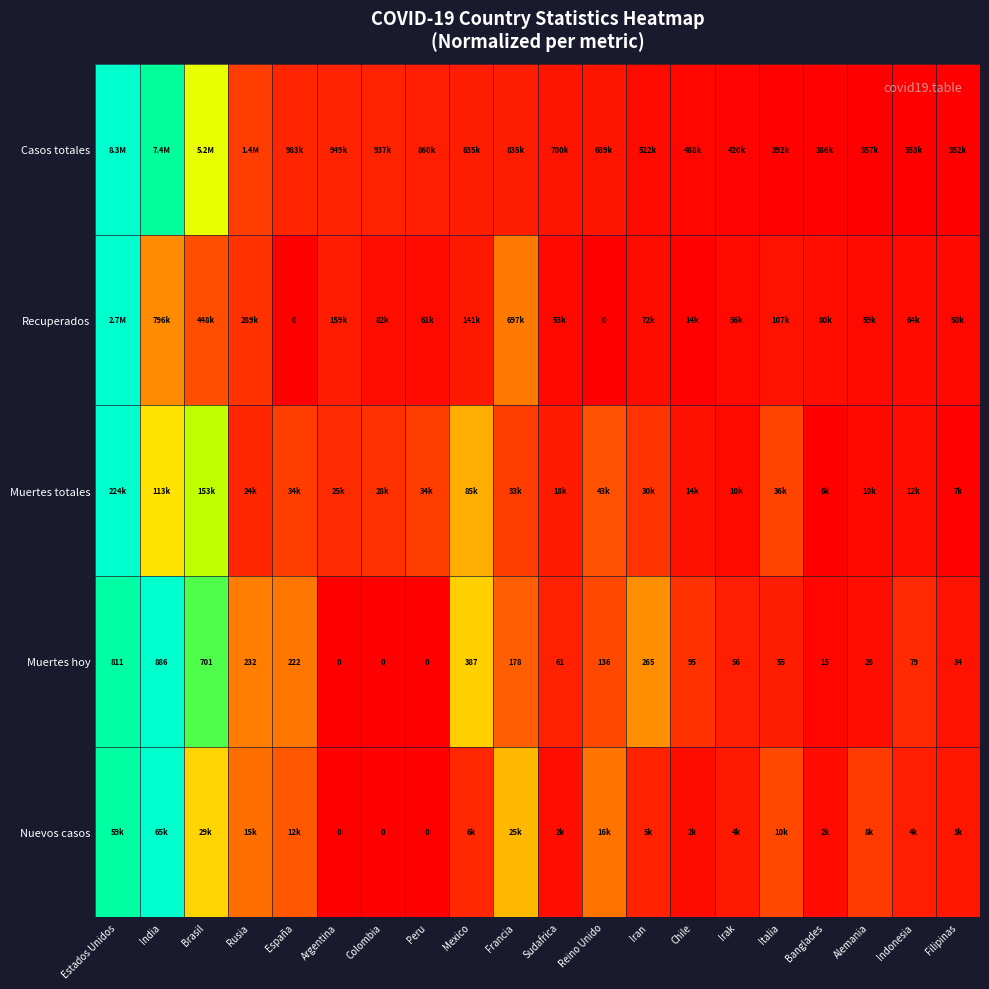

Count the number of data series in this chart.

5